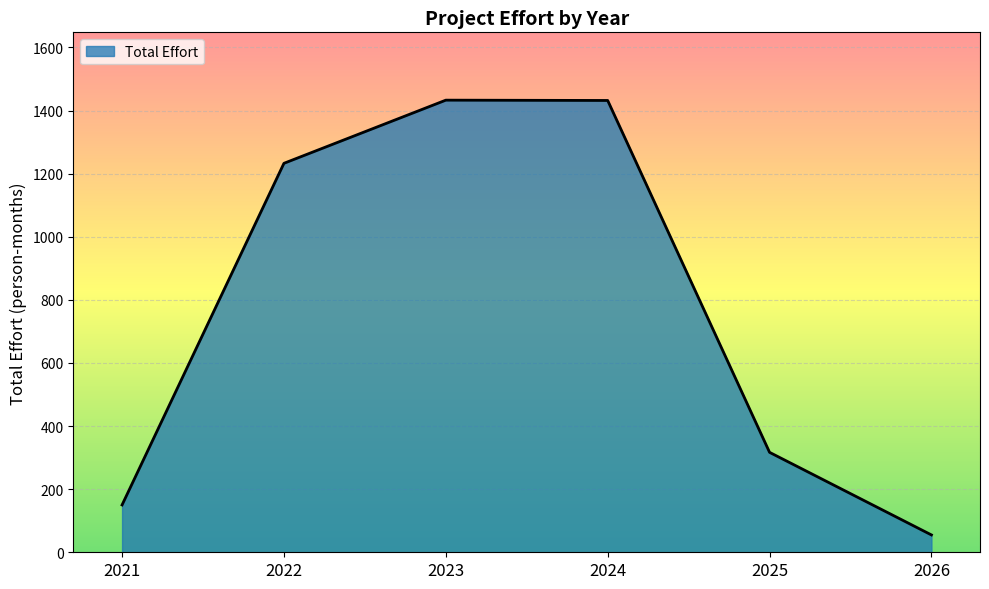

At which category does the chart reach its minimum across all series?

2026